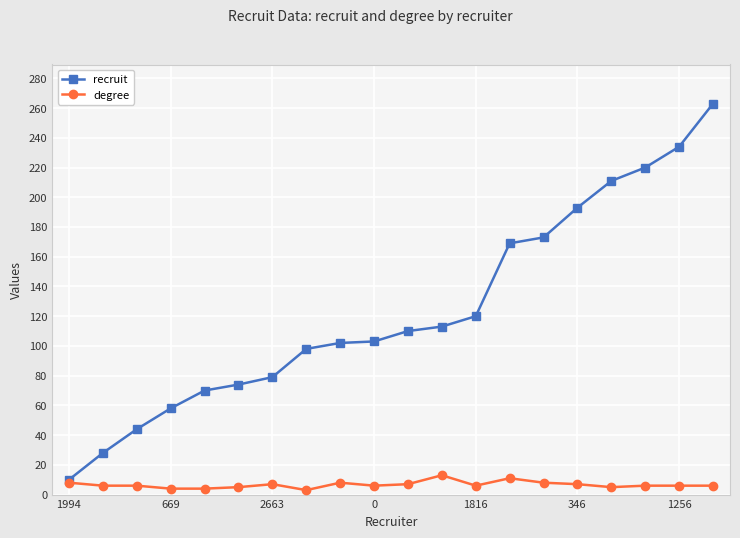

At how many categories does at least one series exceed 82?

13